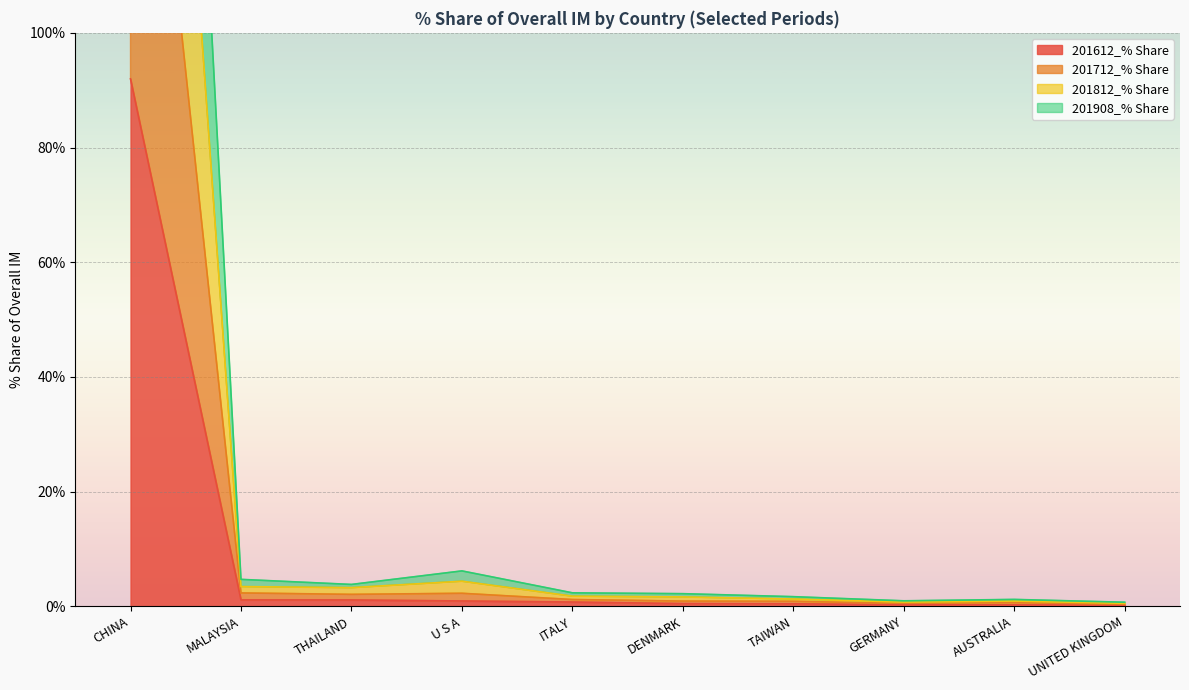

Where is the first local maximum for 201712_% Share?

U S A